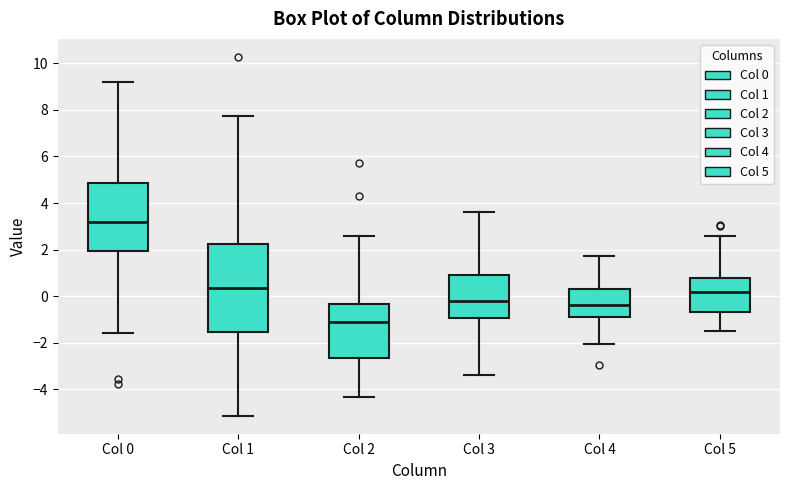

Which box has the lowest median line?

Col 2